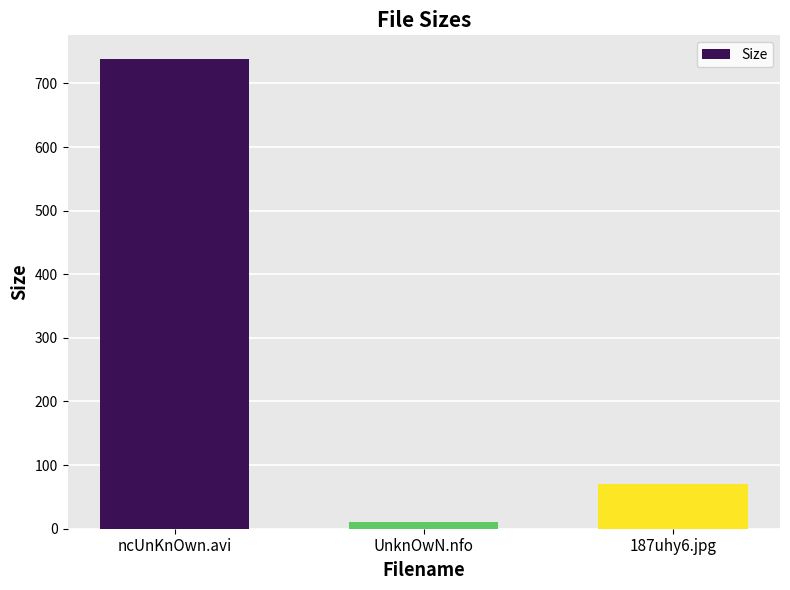

Read the value at ncUnKnOwn.avi.

738.6